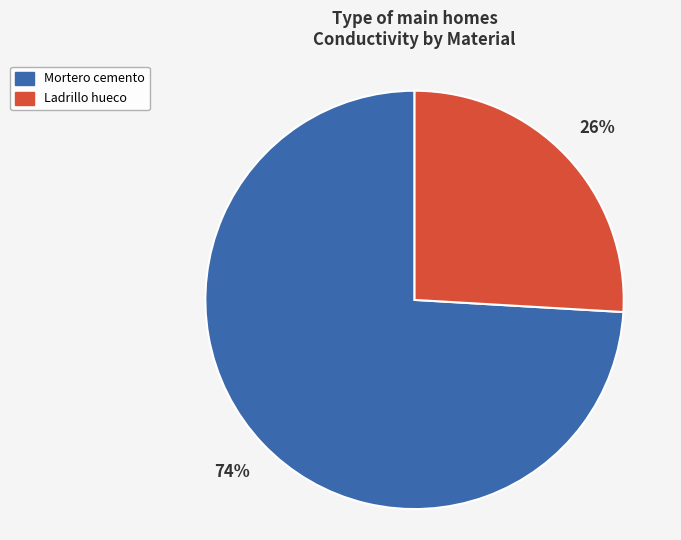

What is the ratio of the value at Ladrillo hueco to the value at Mortero cemento?

0.4